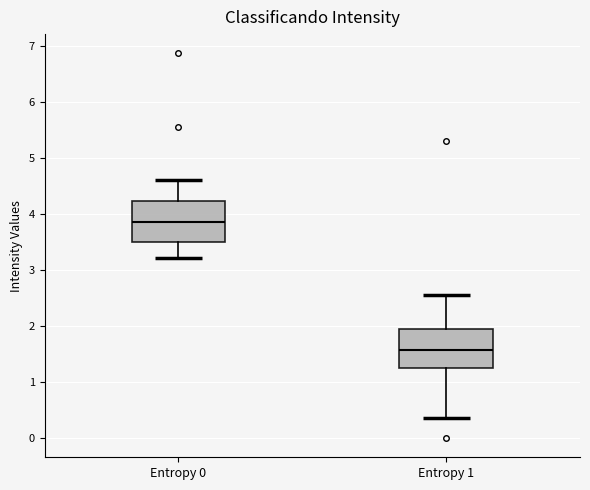

Reading left to right, transcribe this box plot: for each box, give where its median line is, the range the box spans, and where its two whiskers end, as read against the y-axis. The values are not printed on the chart, so give them approximately, as read against the axis.

Entropy 0: median 3.9, box 3.5 to 4.2, whiskers 3.2 to 4.6
Entropy 1: median 1.6, box 1.3 to 2.0, whiskers 0.4 to 2.6